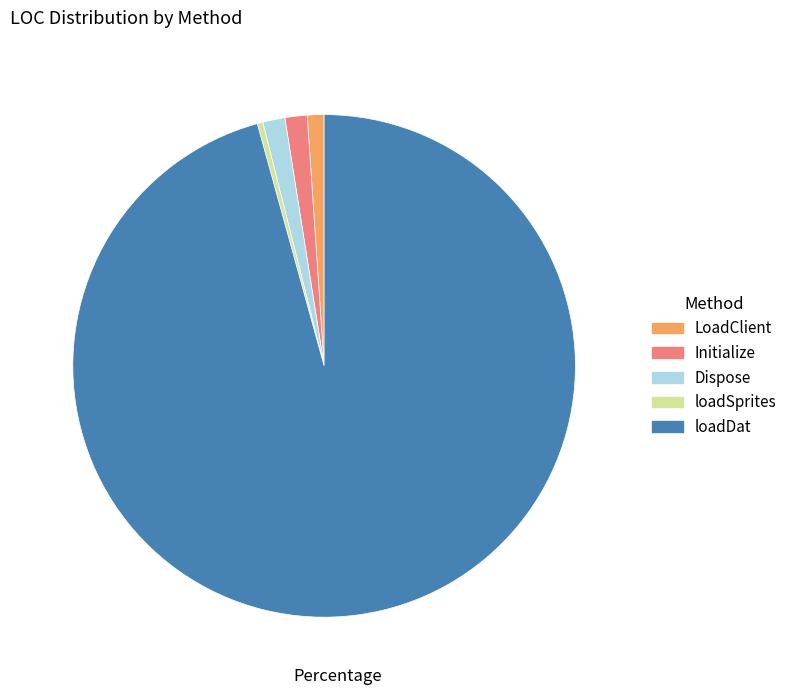

Which slice represents more than half of the pie?

loadDat